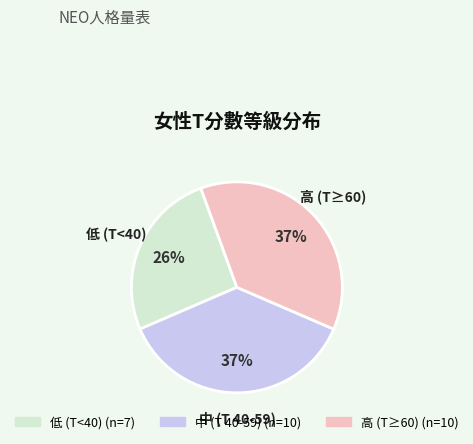

To the nearest percent, what is the average slice percentage?

33%